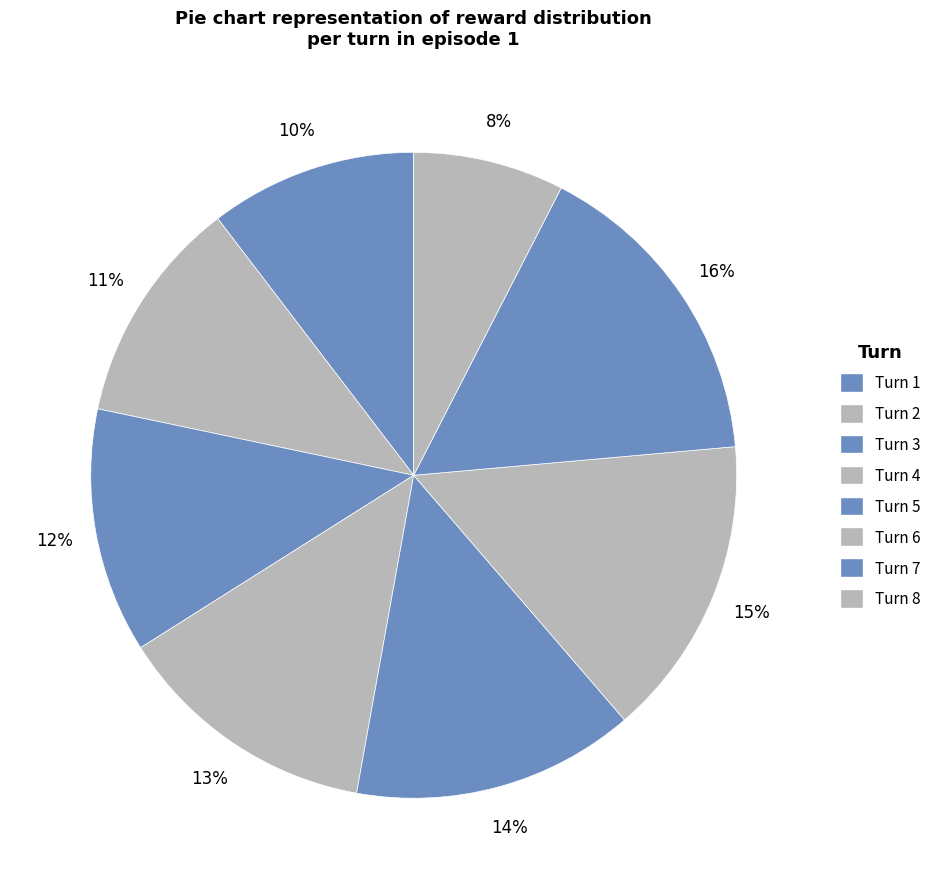

Count the number of slices in the pie.

8